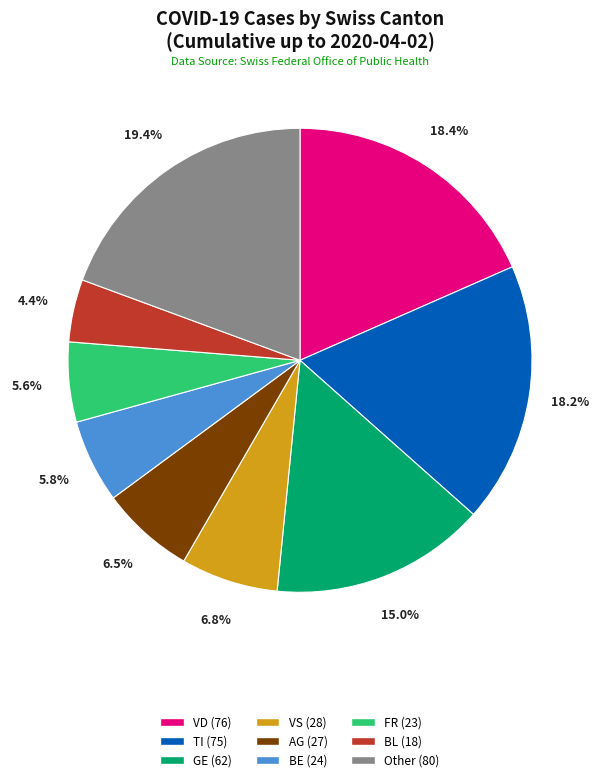

What is the largest slice in the pie chart?

Other (80)